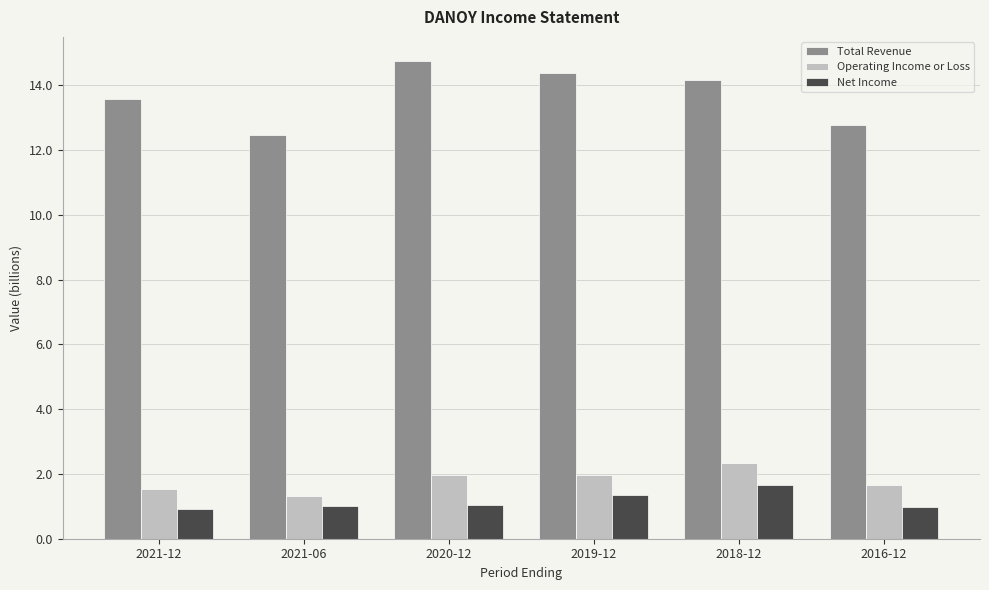

What is the value of the Total Revenue bar at the 2nd from the left?

12.5